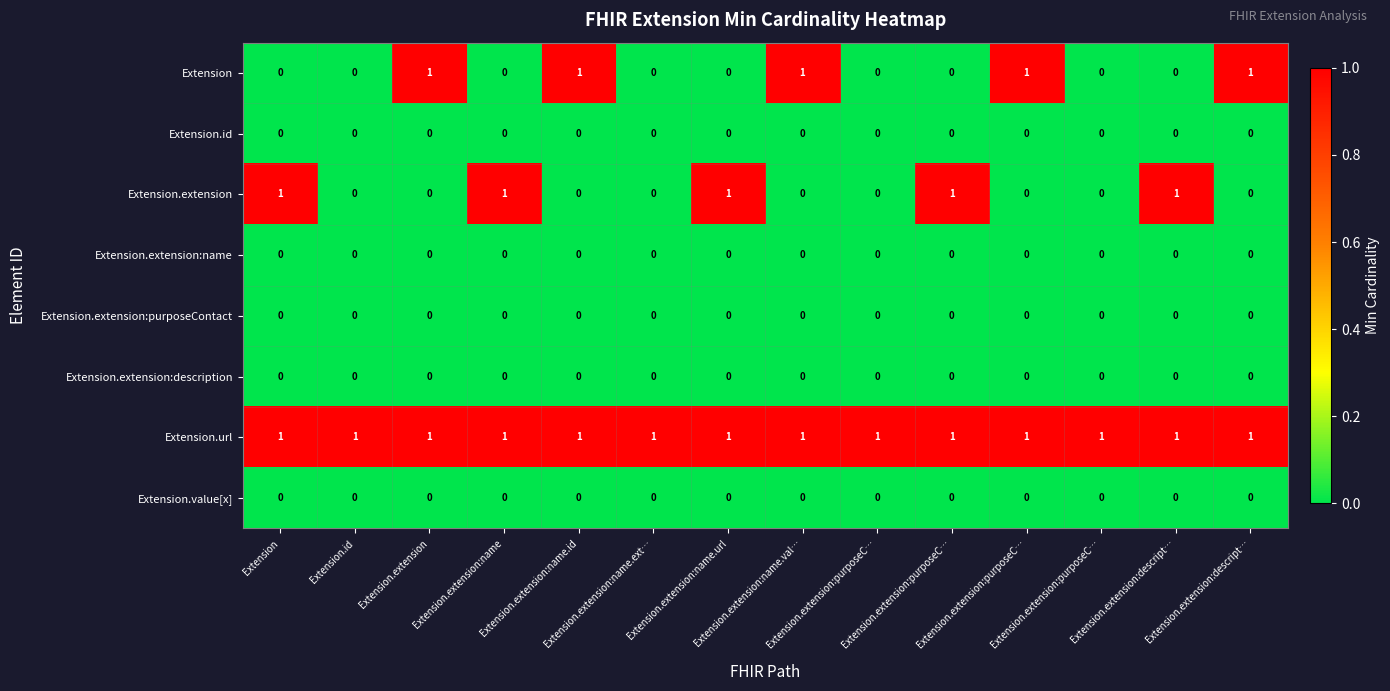

How many distinct data groups are displayed?

8